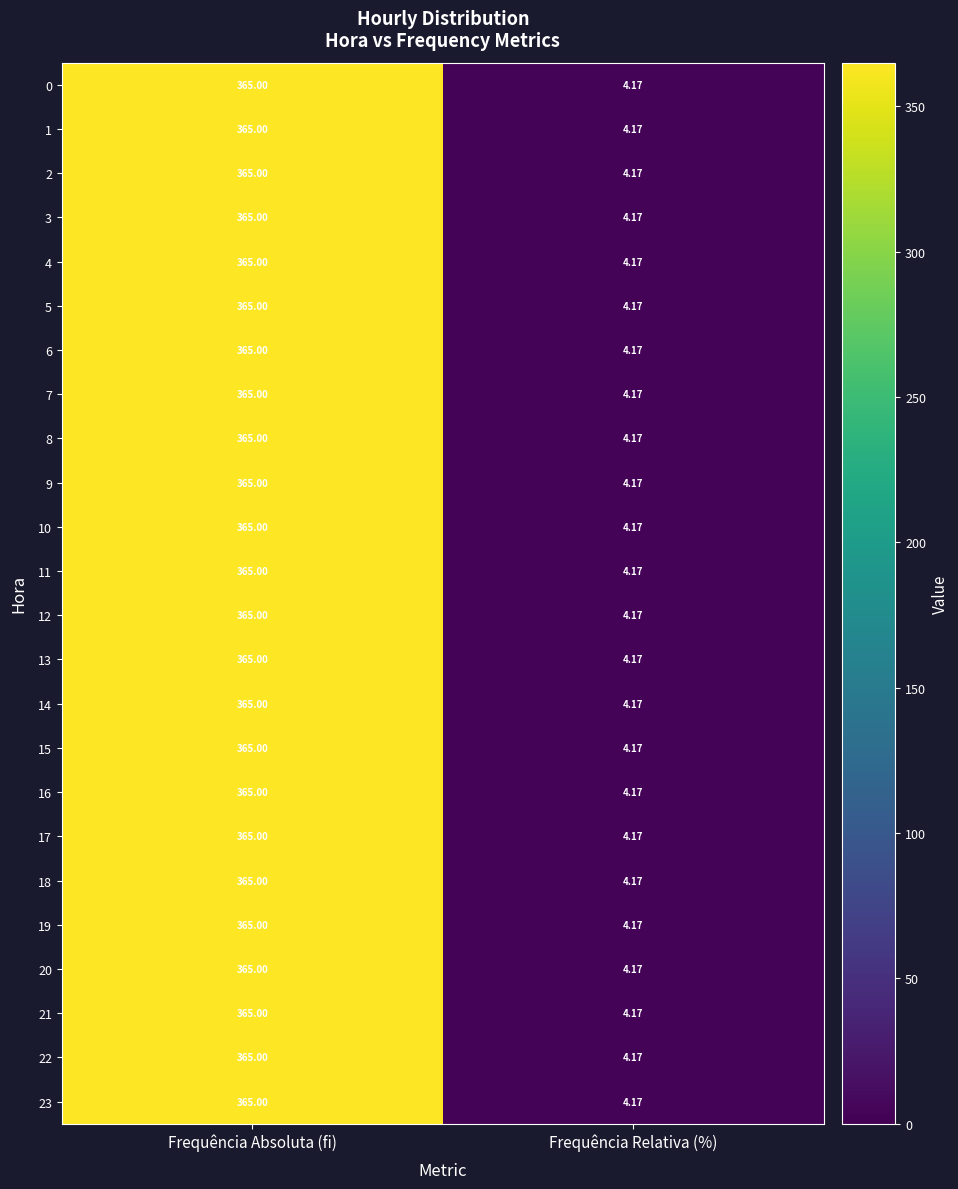

At which category is the sum across all series the highest?

Frequência Absoluta (fi)